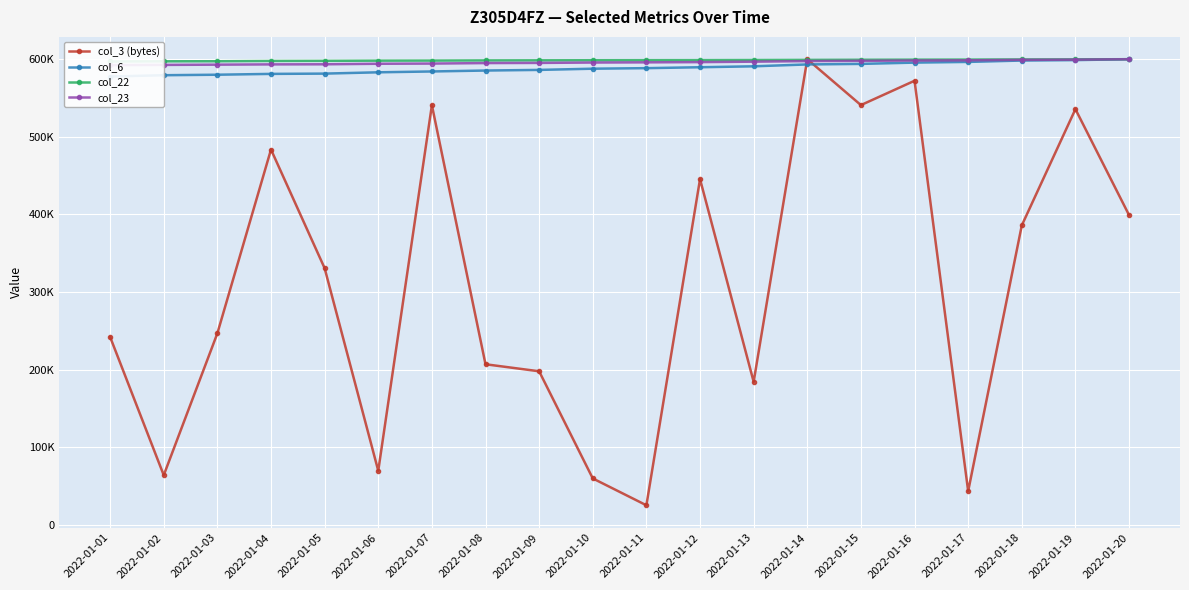

At which category is the sum across all series the highest?

2022-01-14